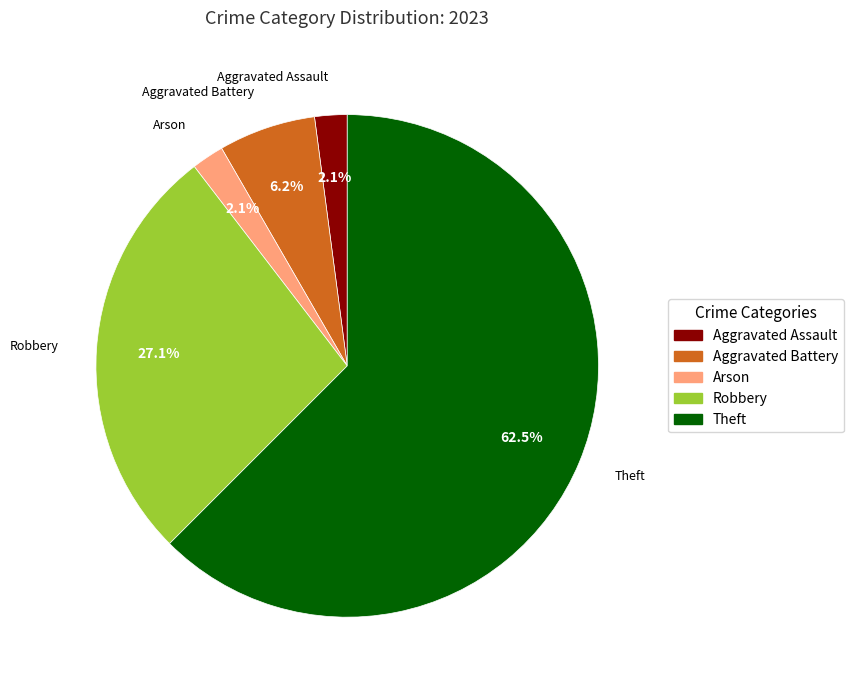

Is there a majority slice in this chart?

Yes